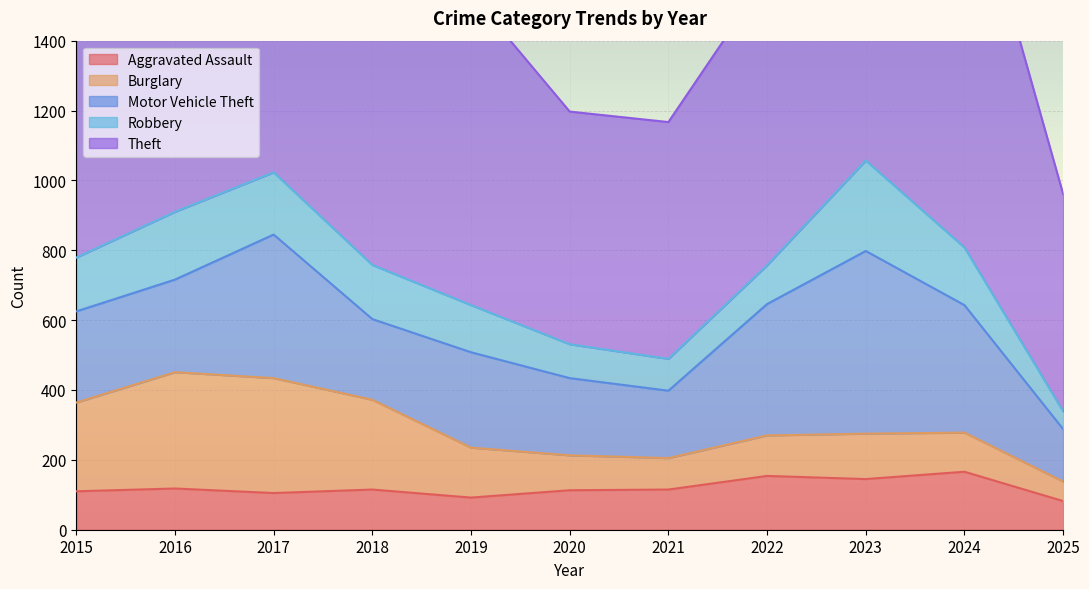

What is the approximate value of Motor Vehicle Theft at 2016, to the nearest 10?

260